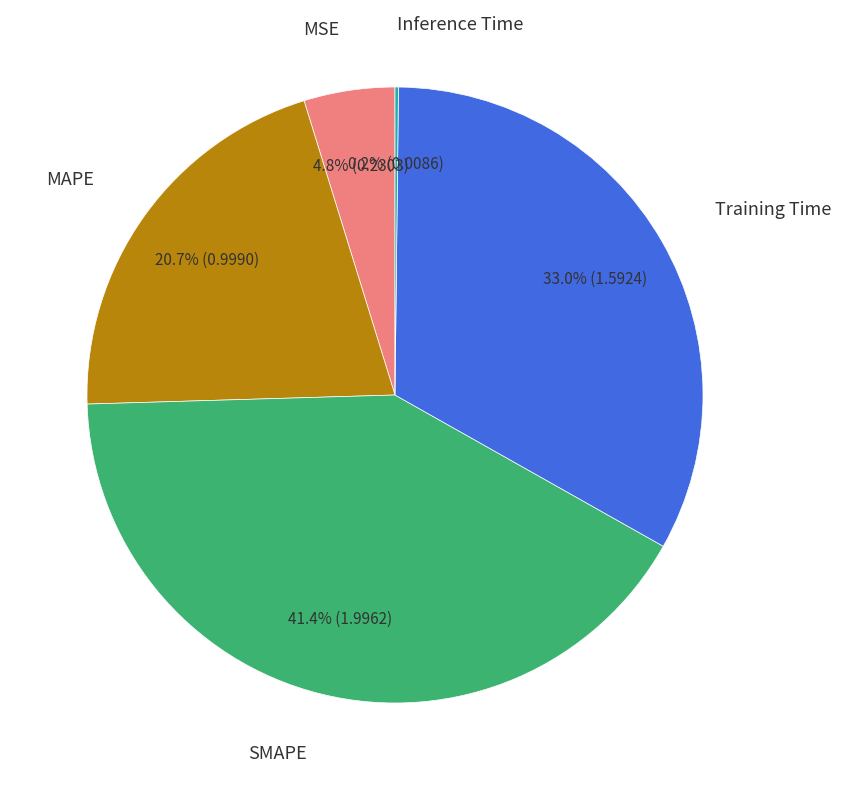

Does any single category account for the majority?

No